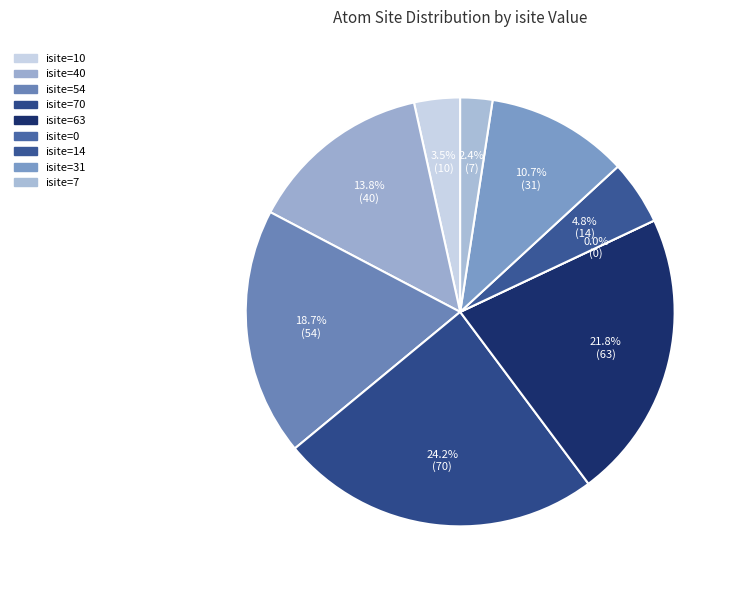

Is there any slice that represents more than half of the pie?

No